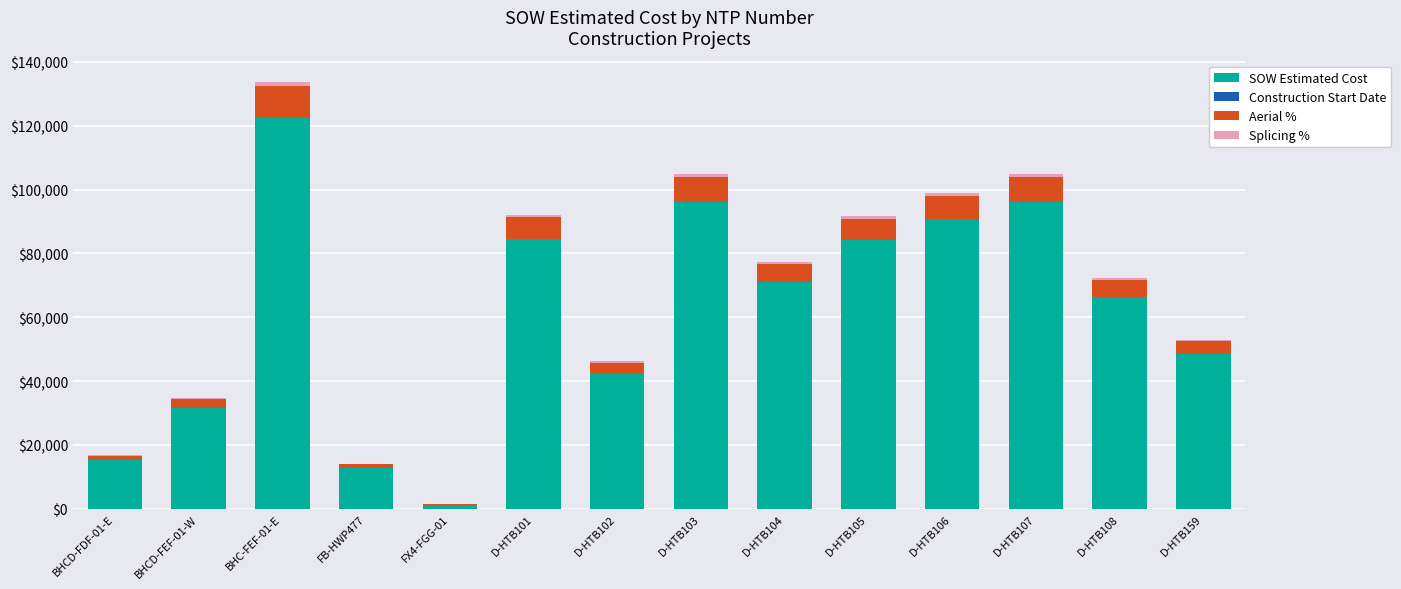

At which label does SOW Estimated Cost reach its peak?

BHC-FEF-01-E